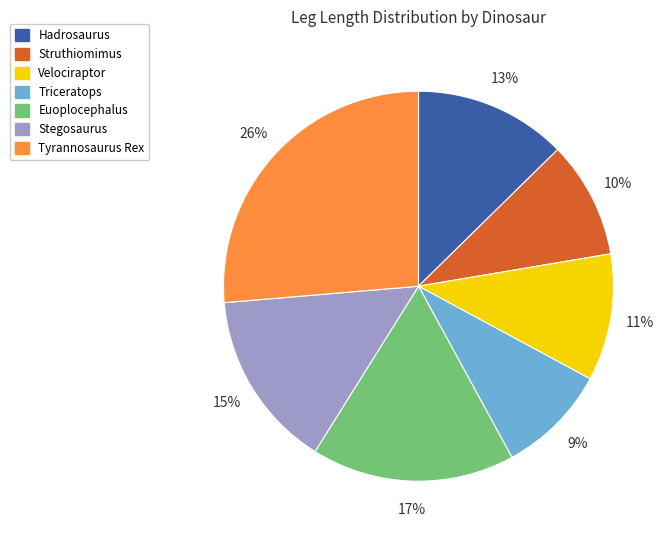

What is the ratio of the value at Struthiomimus to the value at Tyrannosaurus Rex?

0.4